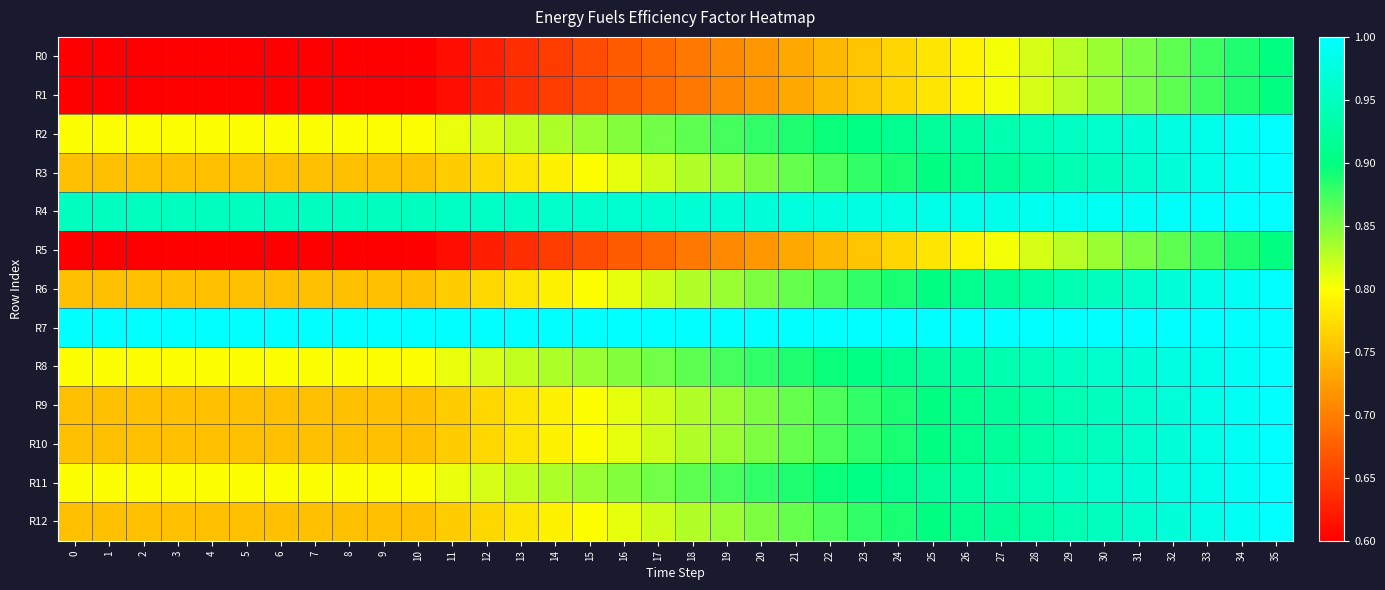

What is the total value across all series at 25?

11.6